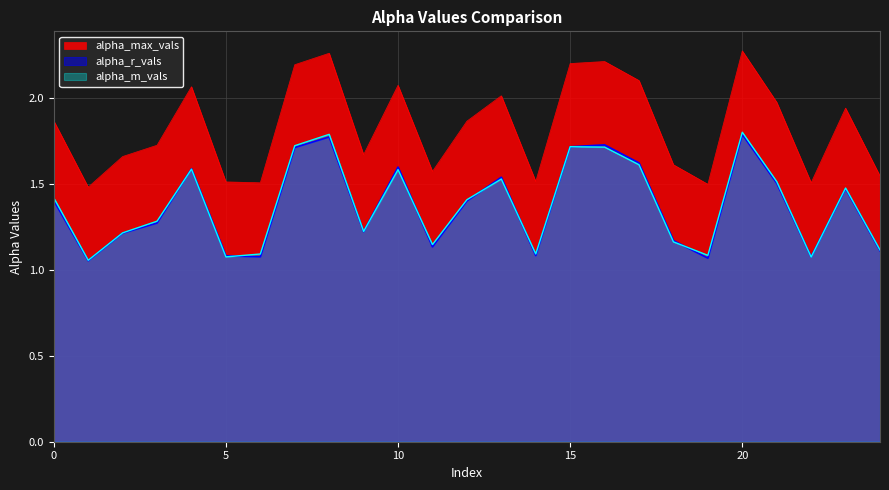

What is the value of the alpha_max_vals point at the 25th from the left?

1.5